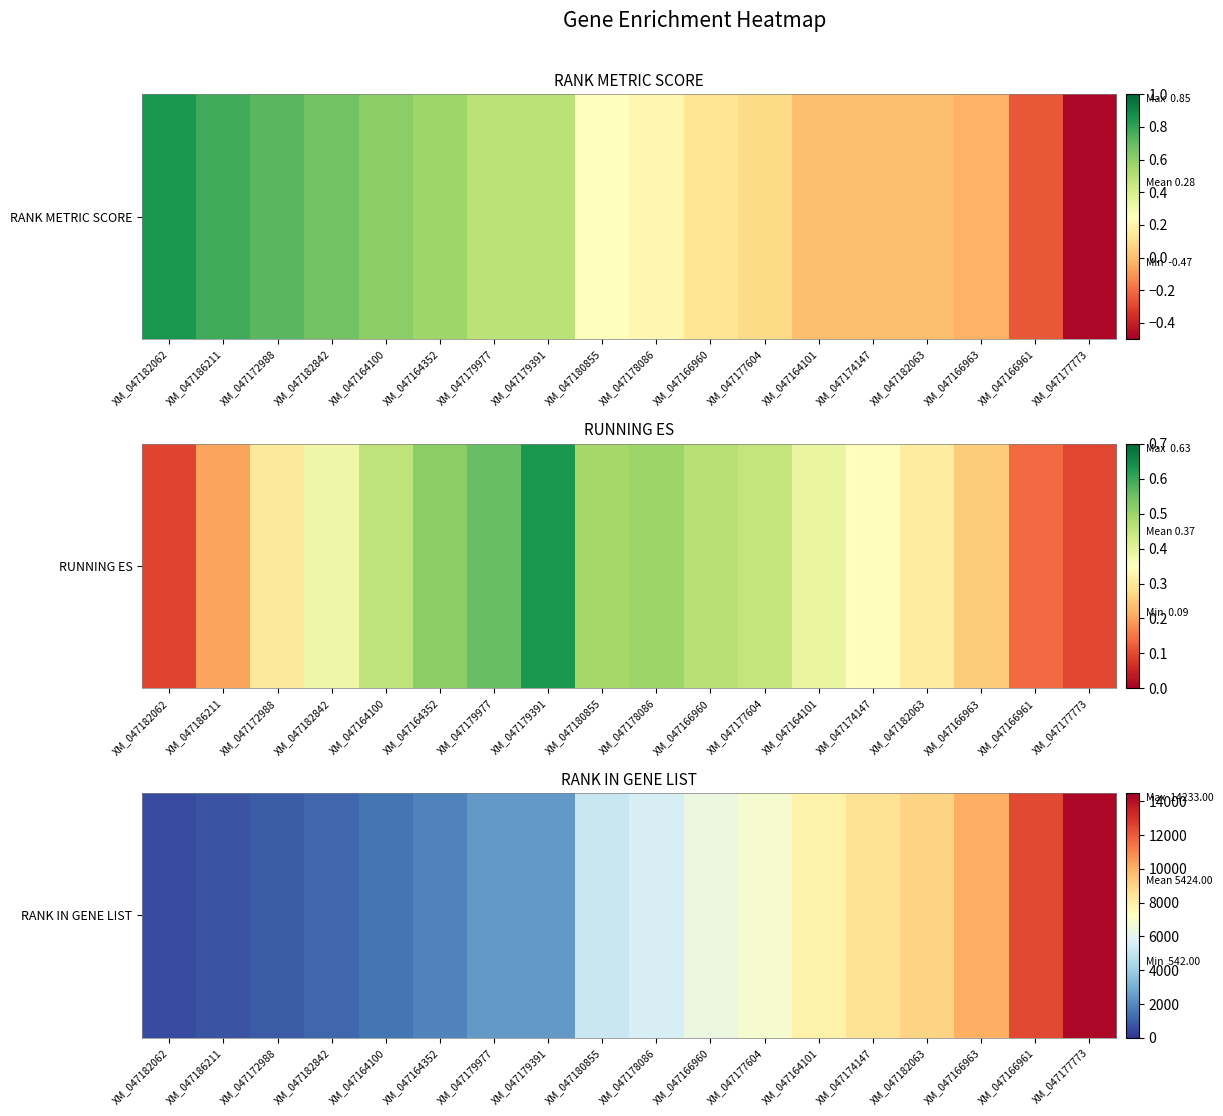

What is the greatest value displayed?

14233